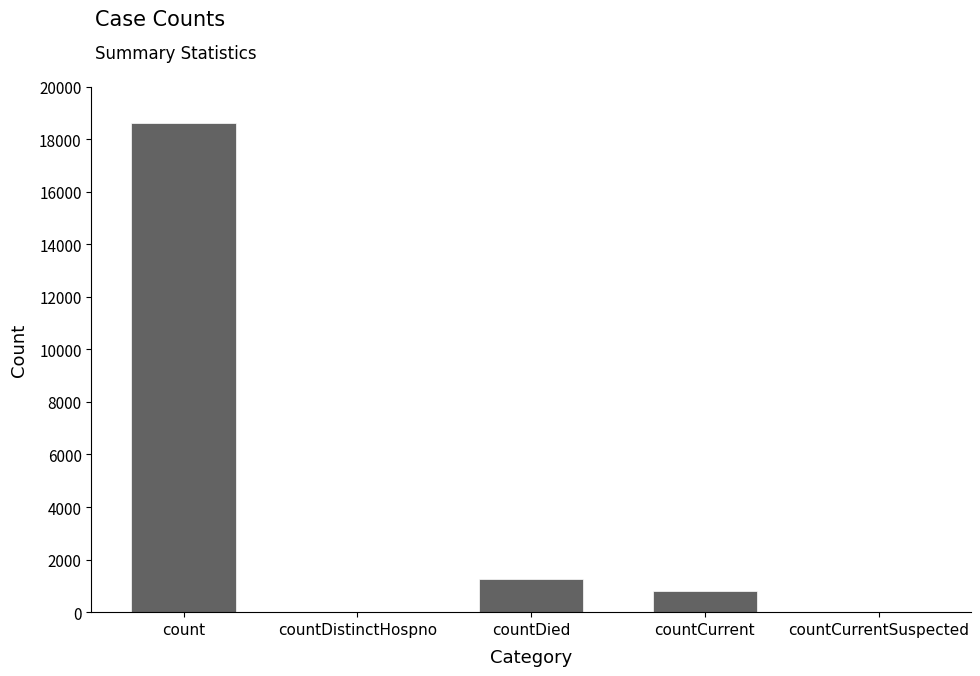

Which has a higher value, countCurrentSuspected or countDied?

countDied